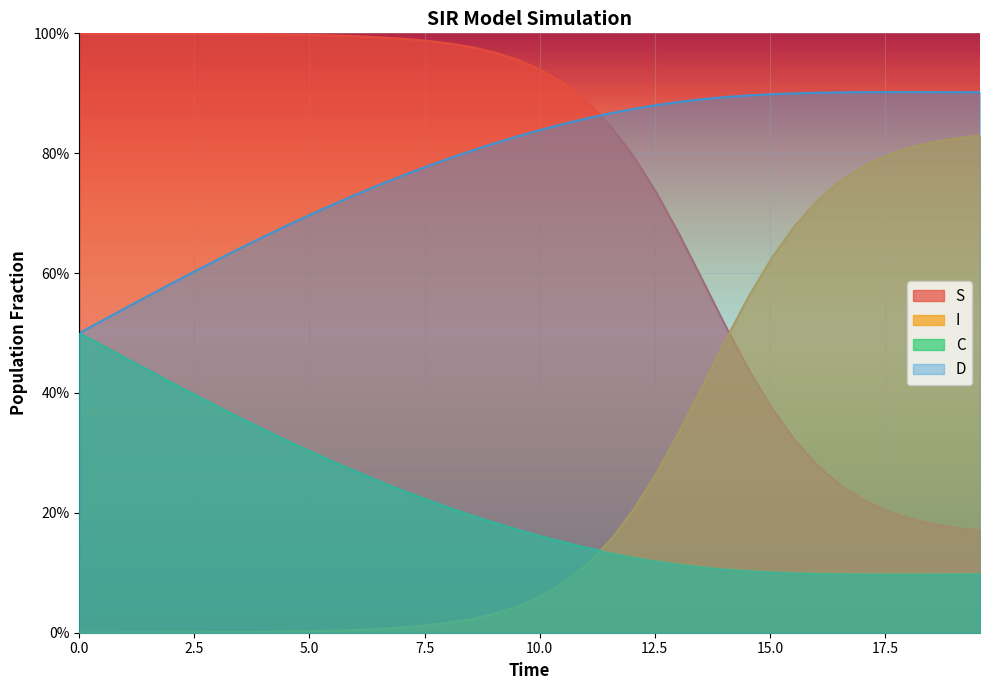

How many interior local peaks does the D series have?

1